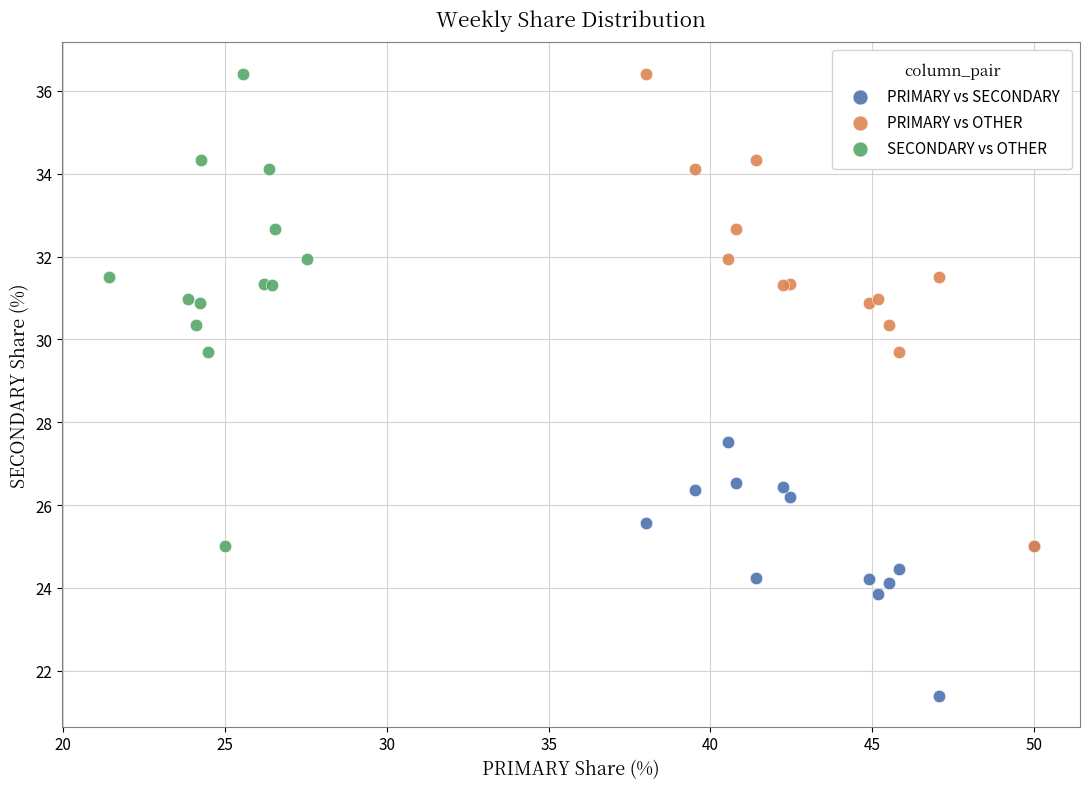

Which series reaches the minimum Y coordinate?

PRIMARY vs SECONDARY